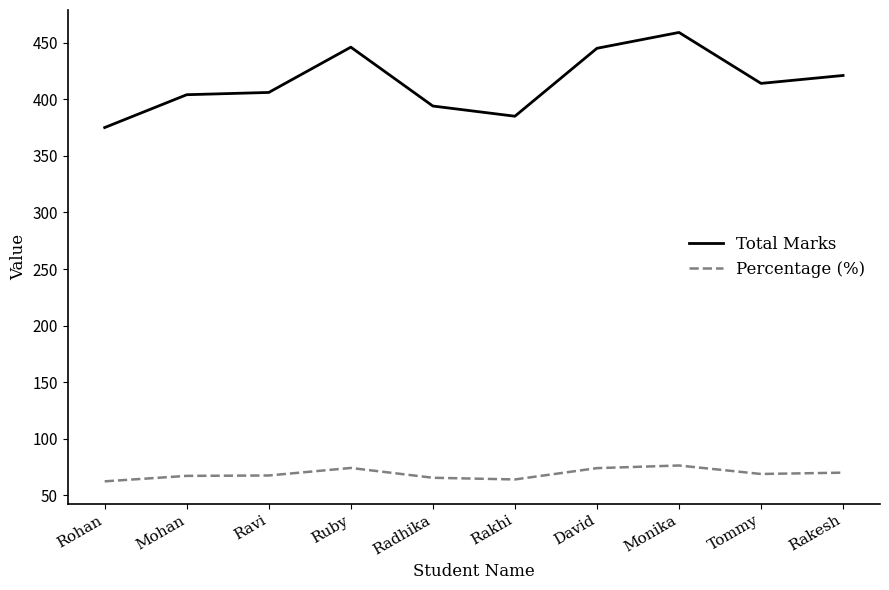

True or false: Percentage (%) and Total Marks intersect in this chart.

False